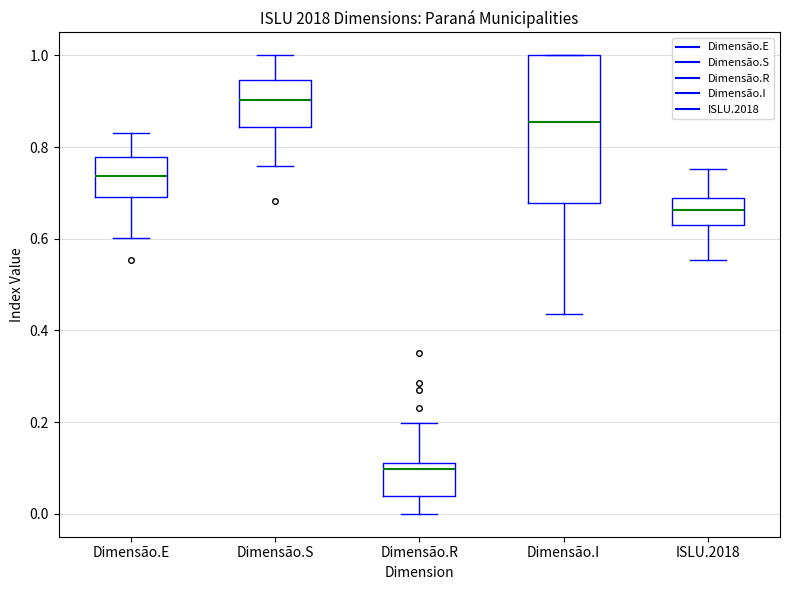

Where is the lower edge of the box for Dimensão.R on the y-axis? The values are not printed on the chart, so give them approximately, as read against the axis.

0.04